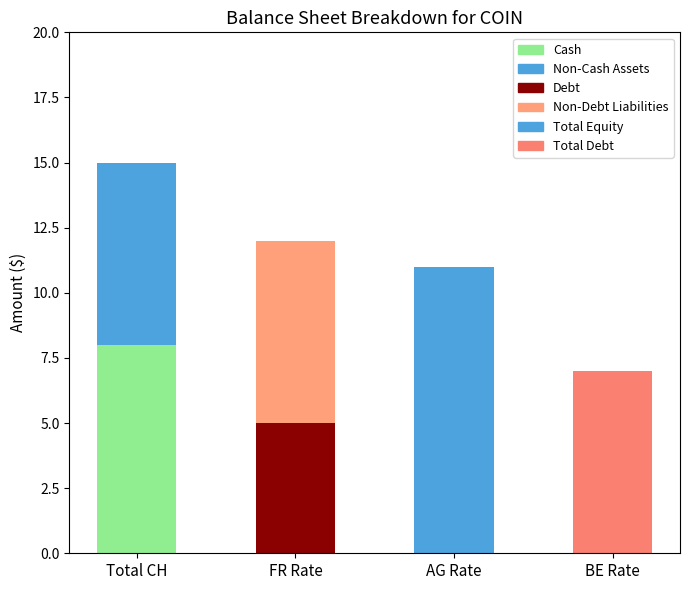

Which category has the highest value in the CH_bottom series?

Total CH